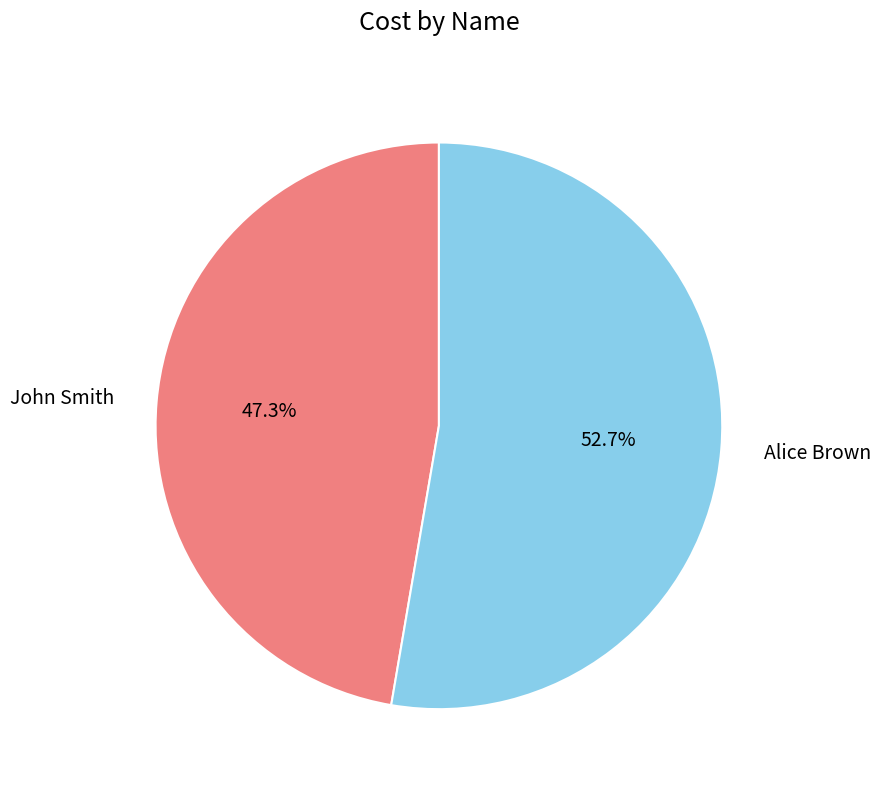

Is it true that John Smith is 37% of the pie?

False